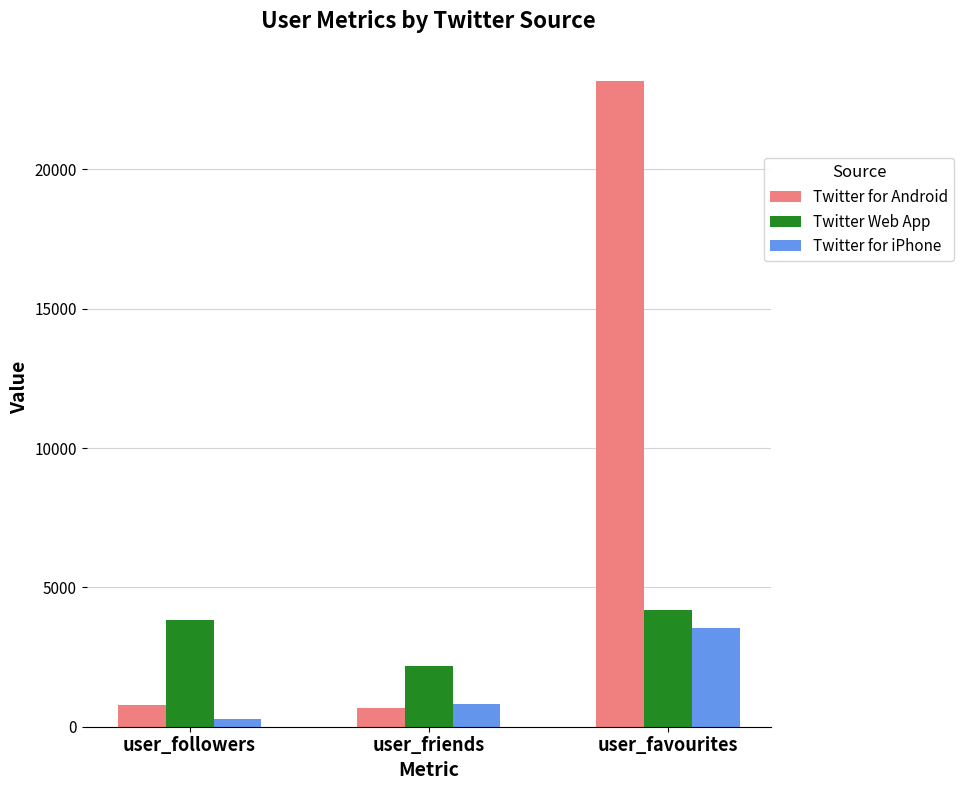

At which category does the chart reach its minimum across all series?

user_followers